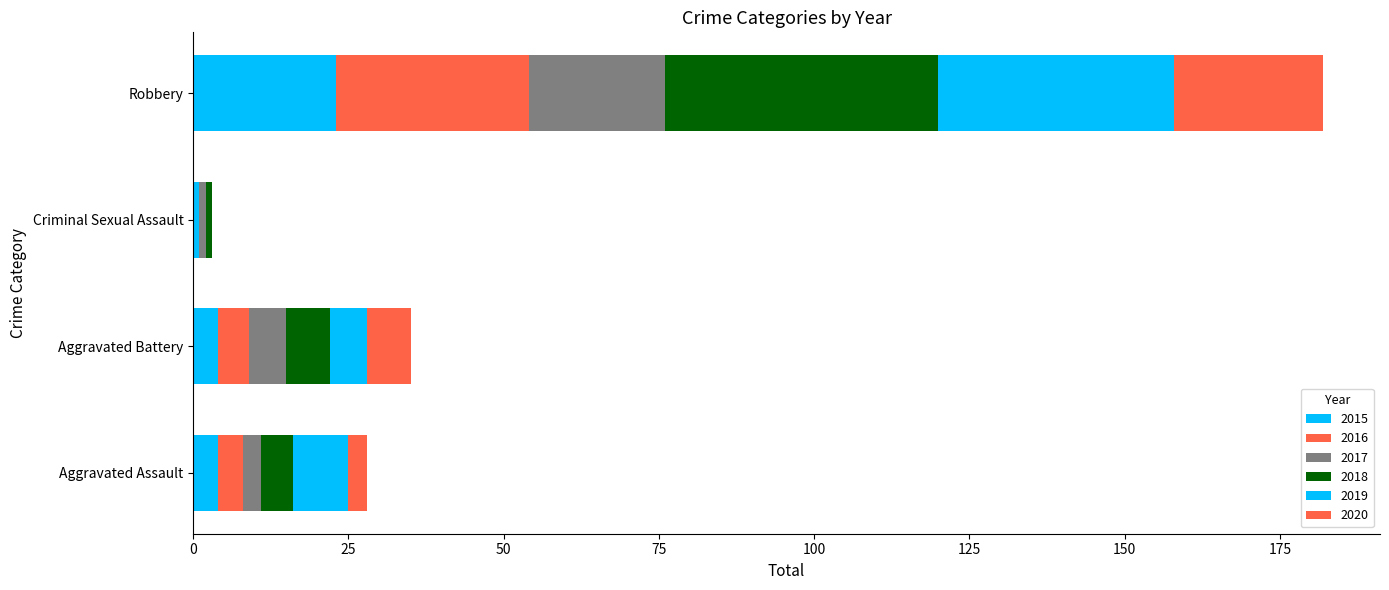

At which label does 2017 first exceed 6?

Robbery